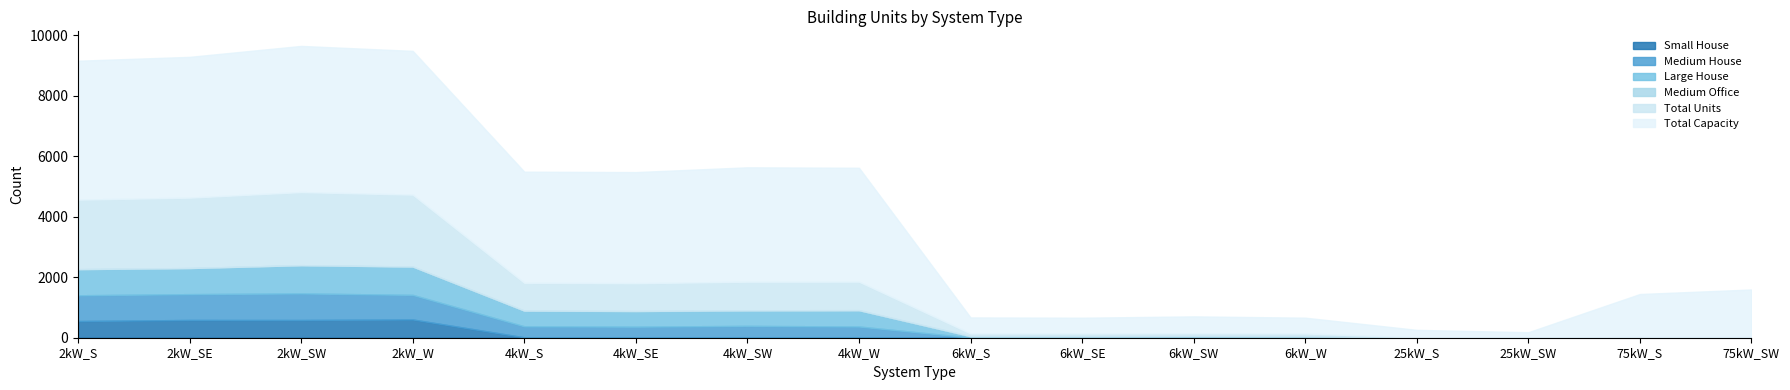

At how many categories does at least one series exceed 105?

16